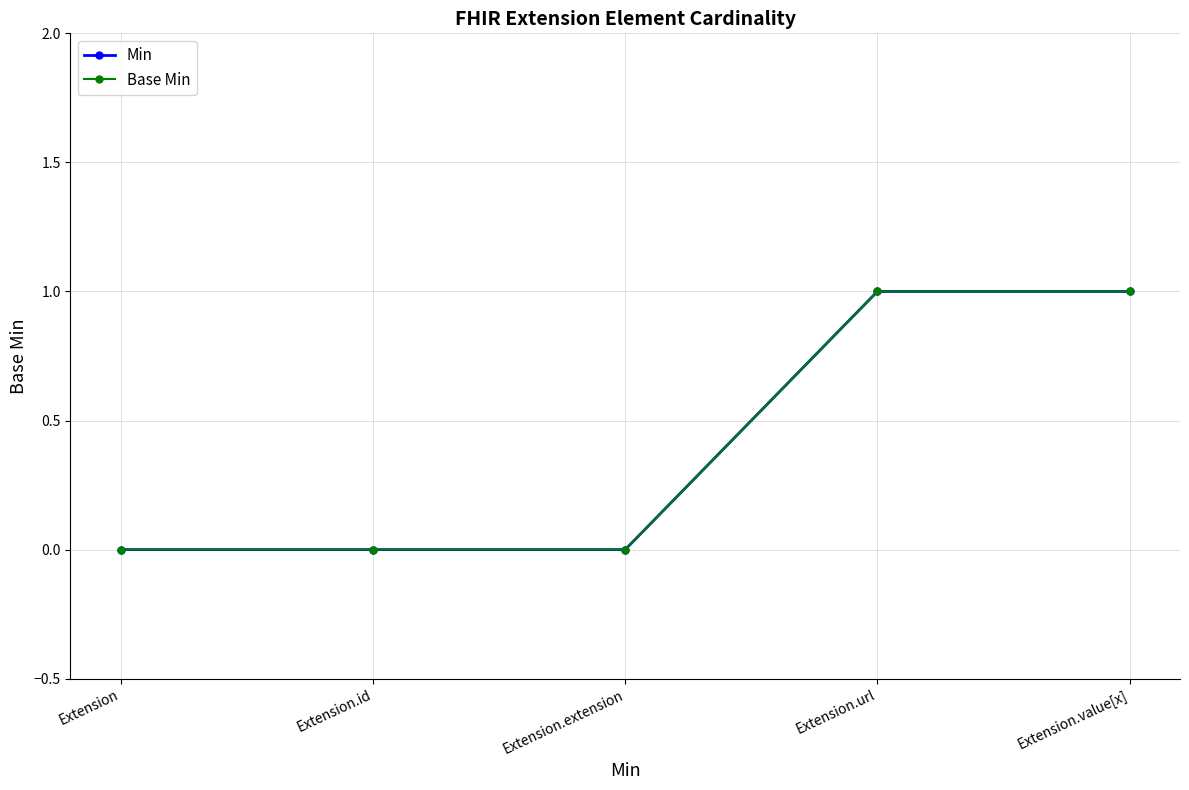

True or false: Base Min and Min cross at least once.

False